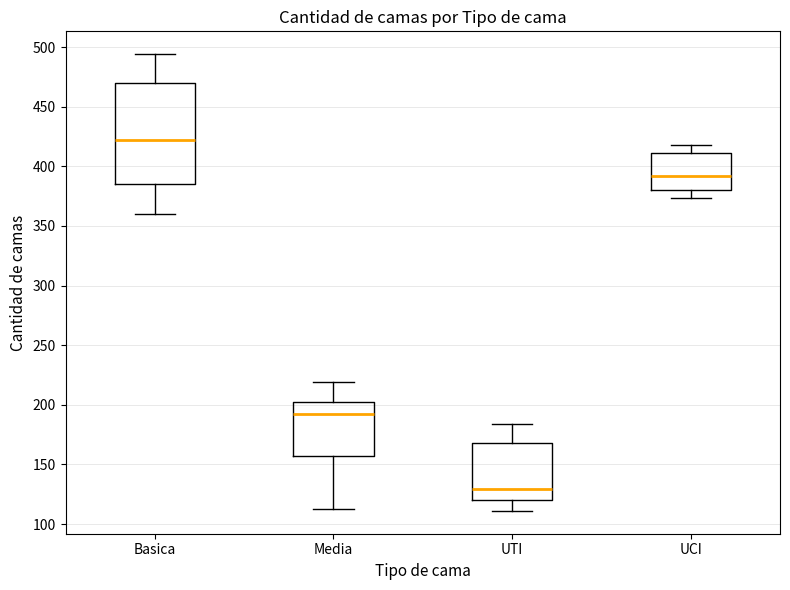

Reading left to right, read every box against the y-axis: the position of its median line, the range the box covers, and the ends of its whiskers. The values are not printed on the chart, so give them approximately, as read against the axis.

Basica: median 420, box 385 to 470, whiskers 360 to 495
Media: median 190, box 155 to 200, whiskers 115 to 220
UTI: median 130, box 120 to 170, whiskers 110 to 185
UCI: median 390, box 380 to 410, whiskers 375 to 420